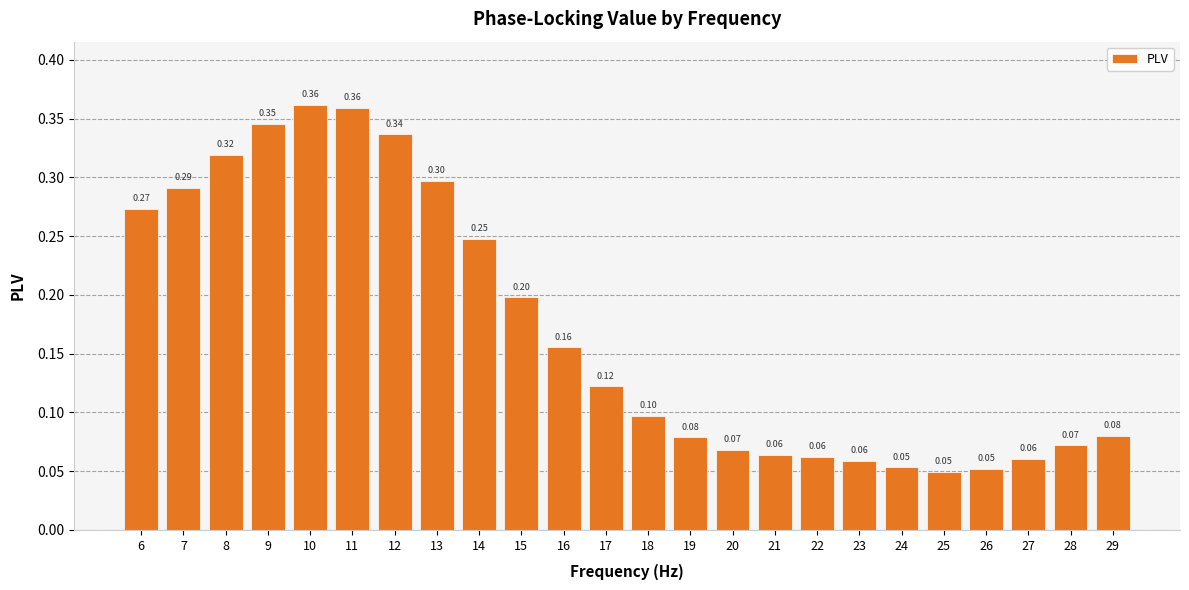

How many data points does each series have?

24